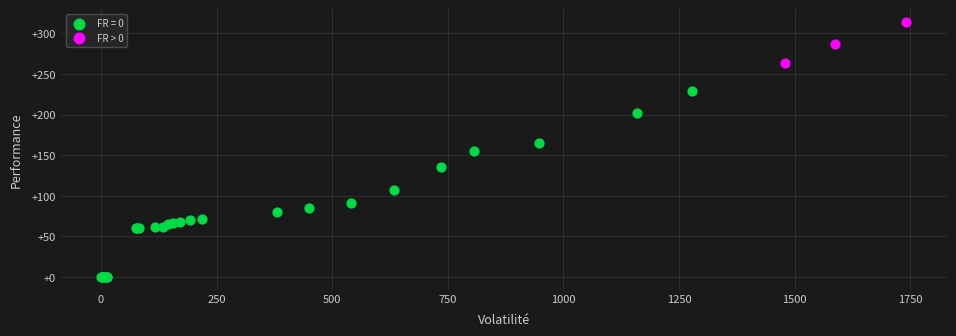

Which series reaches the maximum Y coordinate?

FR > 0